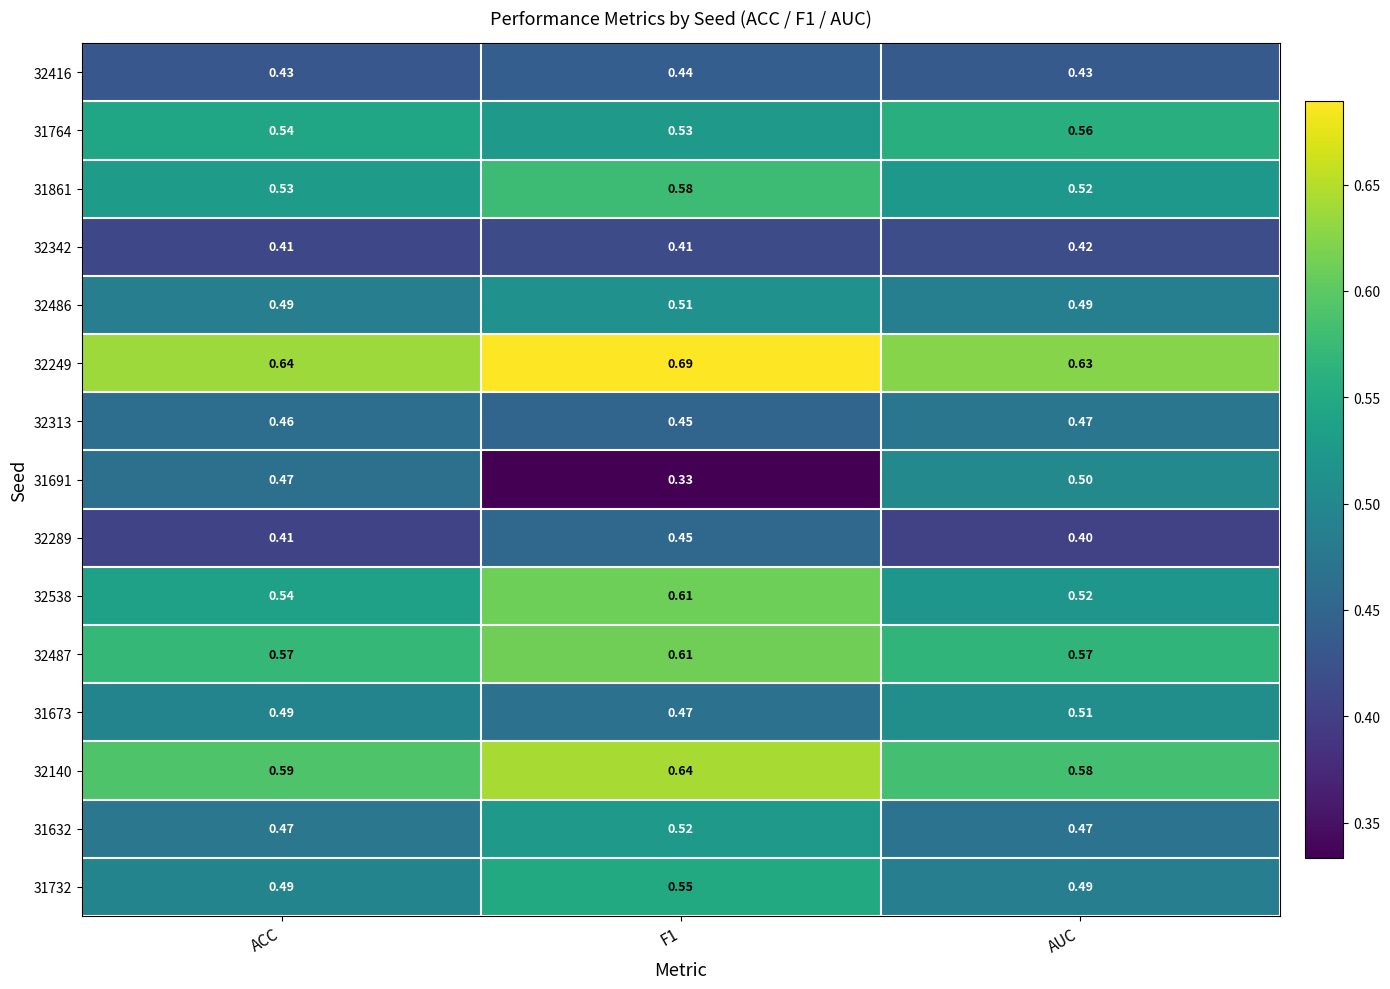

Which category has the highest value in the 32342 series?

AUC